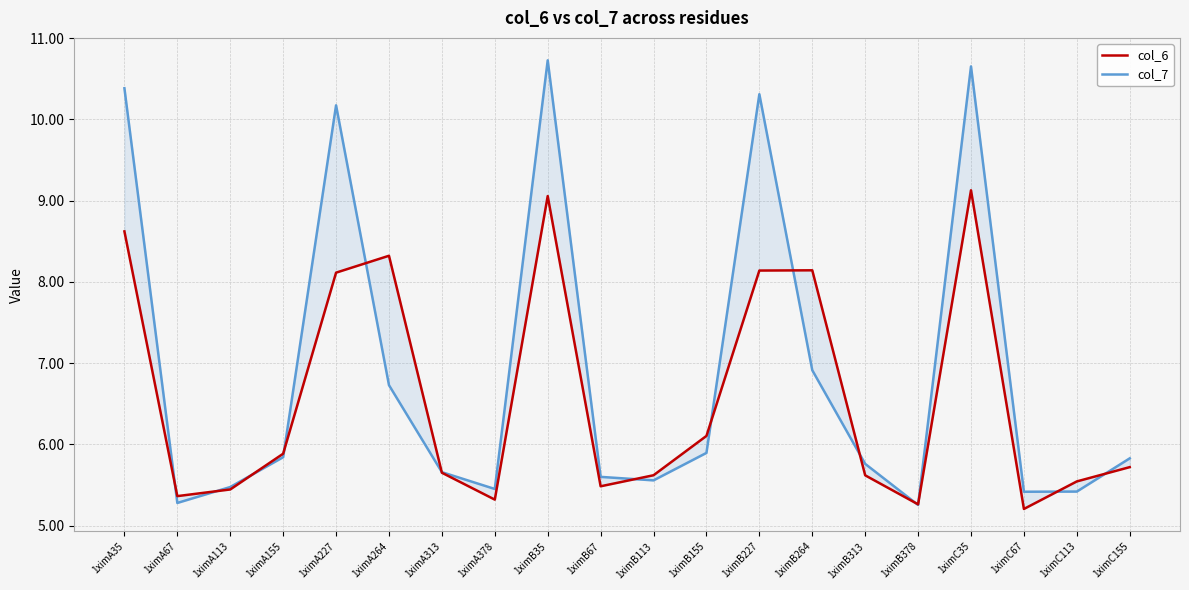

Read the col_6 value at 1ximC113.

5.5